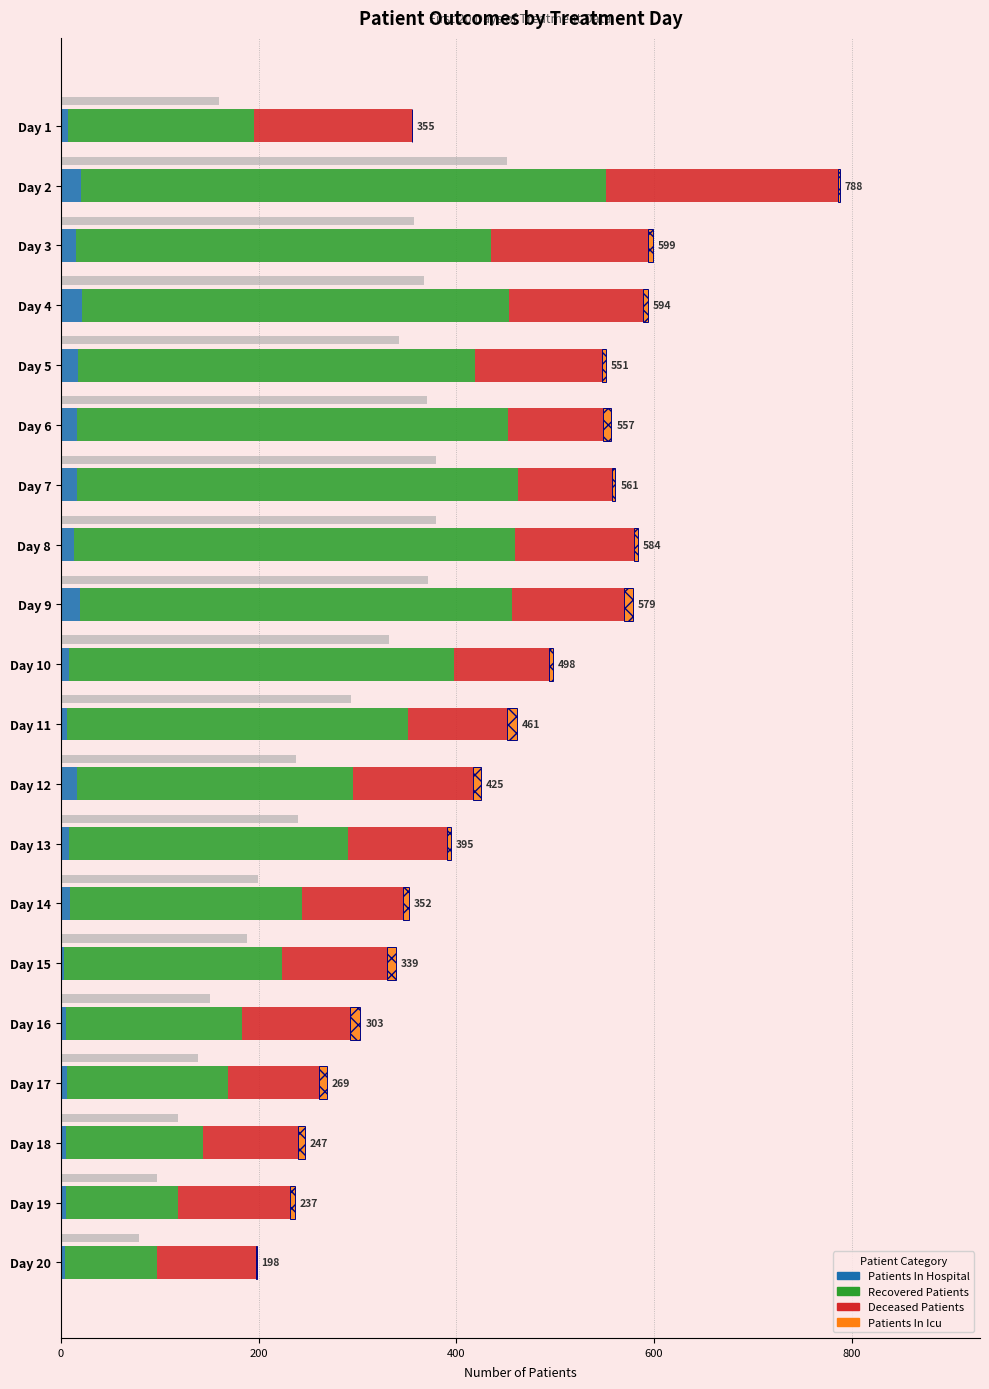

Are the bars grouped side by side (vs. stacked)?

Yes